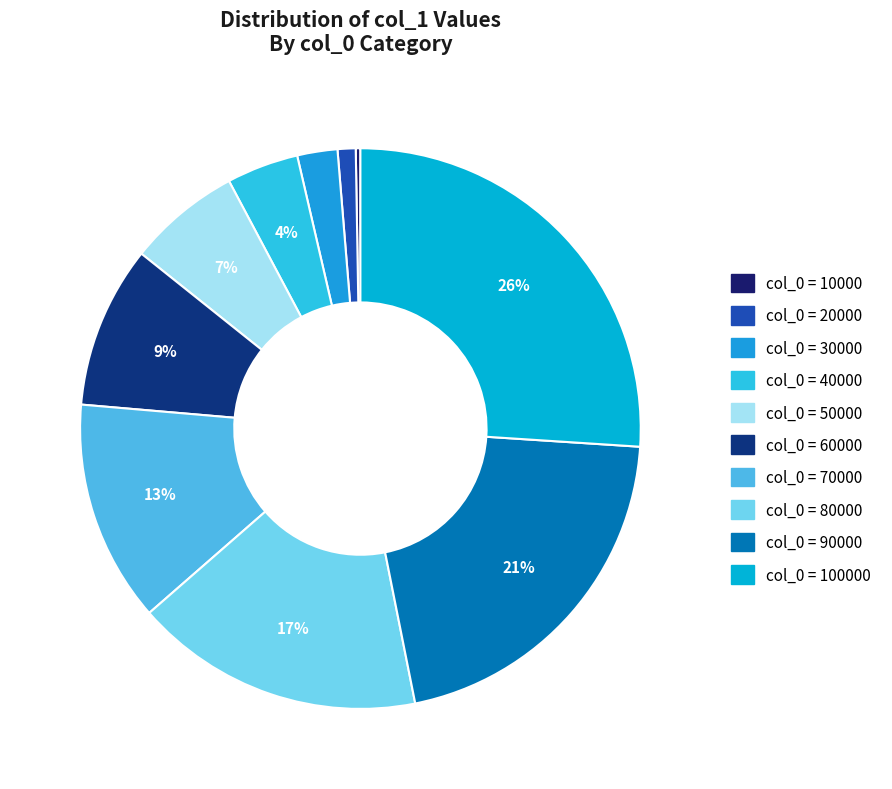

Does any single category account for the majority?

No